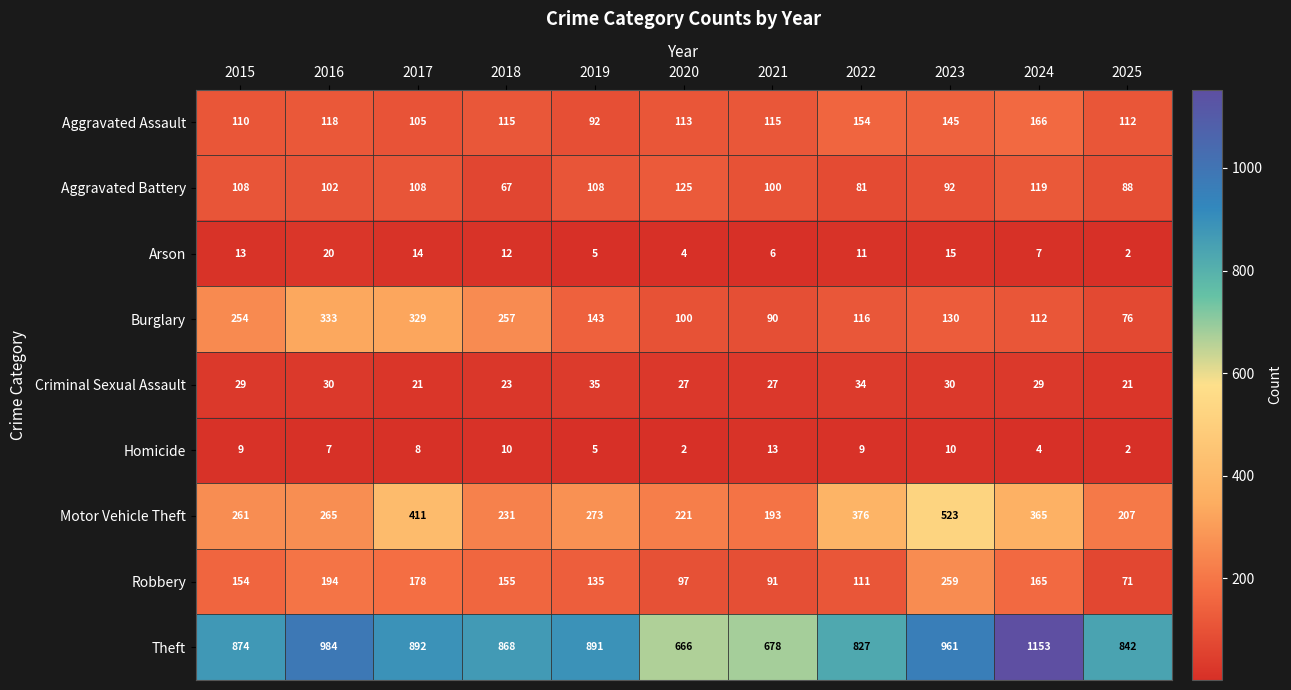

At which category is the sum across all series the highest?

2023